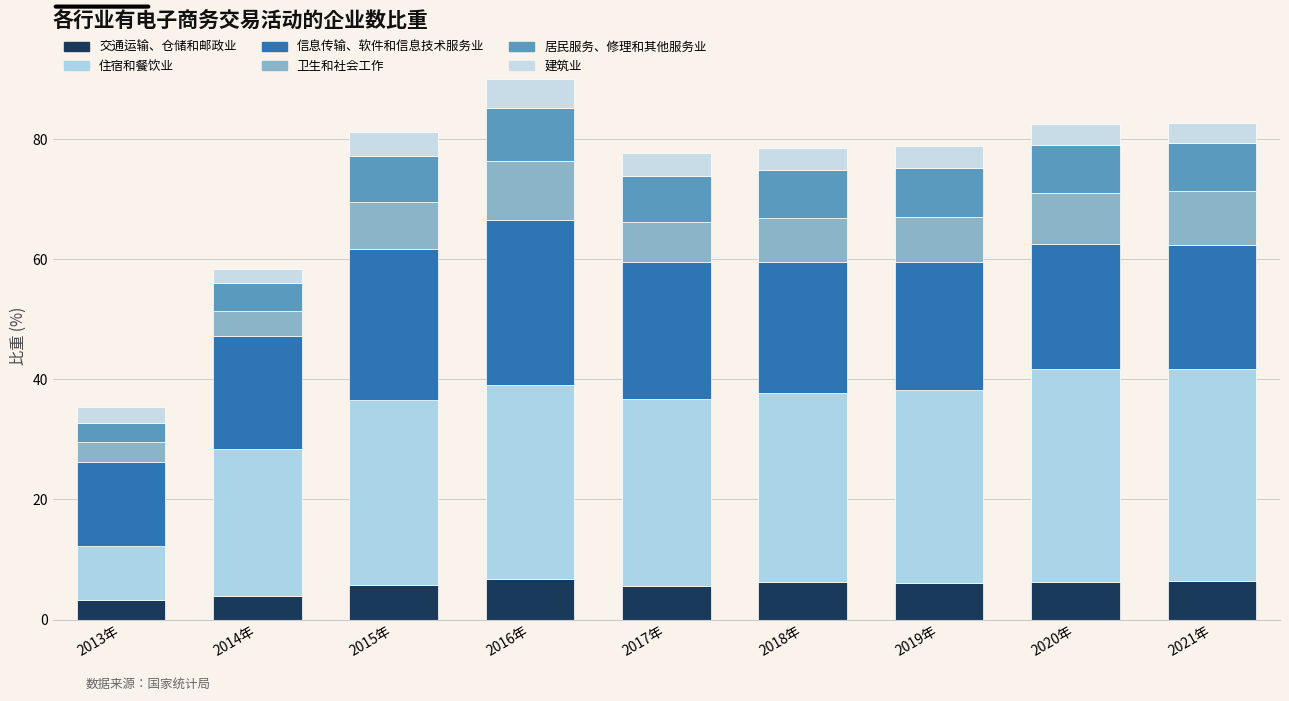

How many distinct data groups are displayed?

6